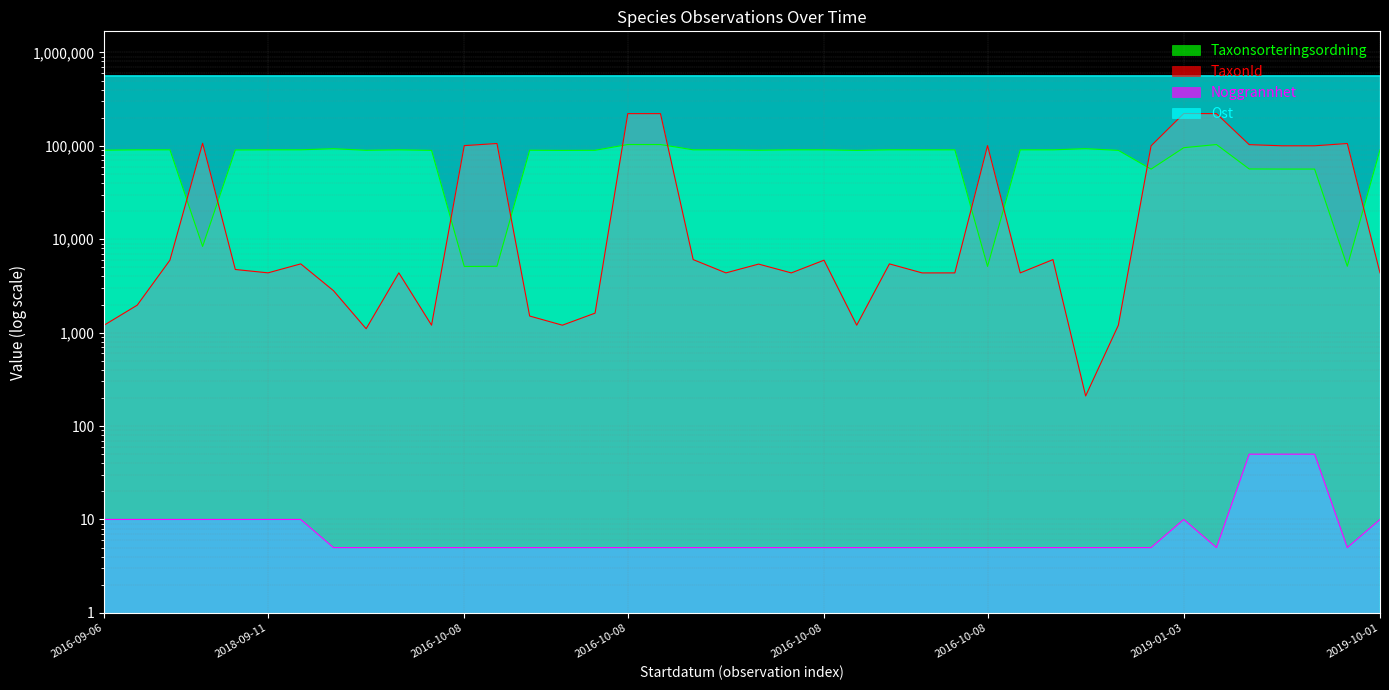

What is the spread (max minus min) of values at 2016-10-08?

560503